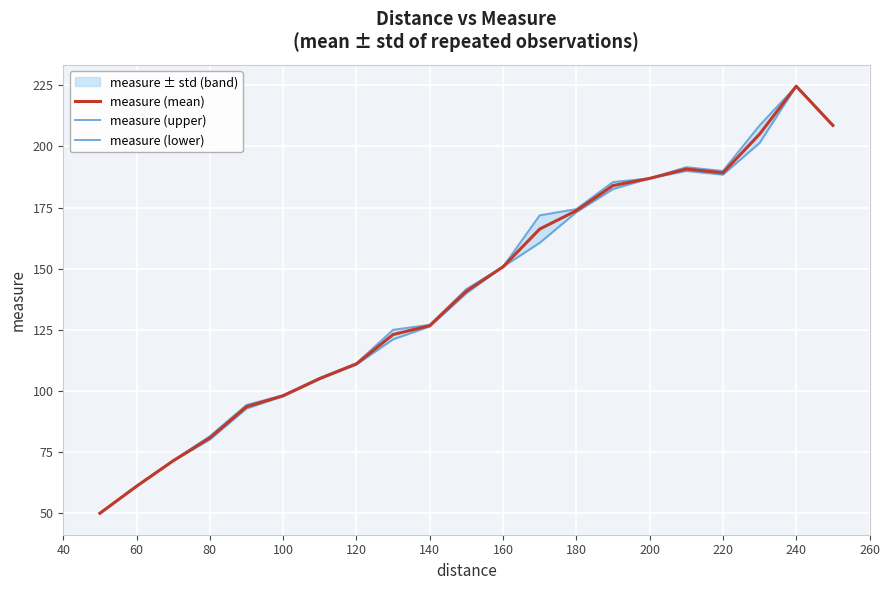

Which category has the highest value in the measure (mean) series?

240